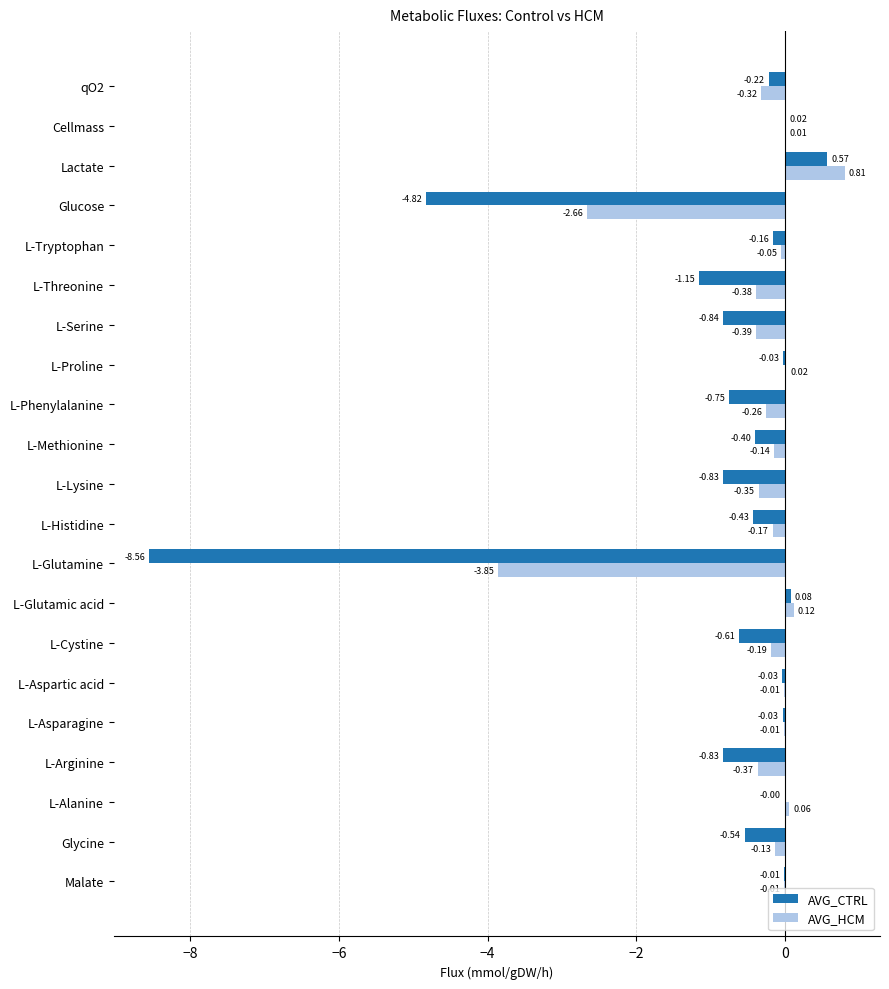

Which label corresponds to the largest value in the chart?

Lactate